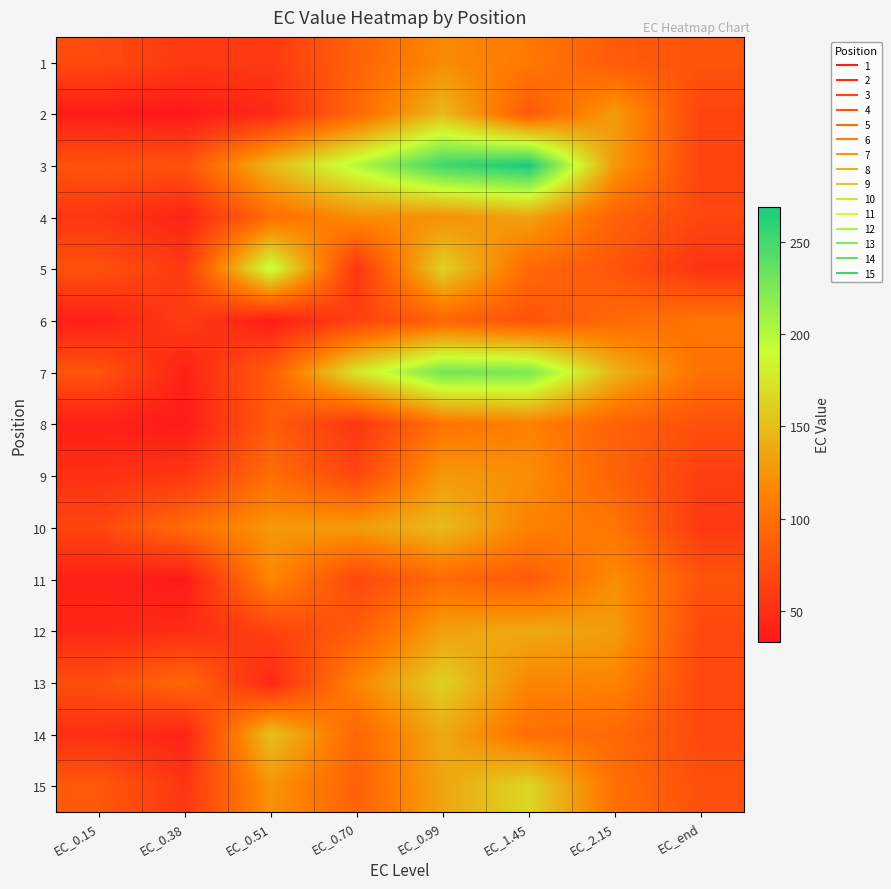

Reading left to right, list all the values displayed in this chart.

1: EC_0.15=72.2	EC_0.38=57.6	EC_0.51=58.8	EC_0.70=90.0	EC_0.99=118.7	EC_1.45=107.2	EC_2.15=83.0	EC_end=79.2
2: EC_0.15=35.5	EC_0.38=33.4	EC_0.51=46.4	EC_0.70=93.6	EC_0.99=148.1	EC_1.45=83.2	EC_2.15=129.4	EC_end=66.5
3: EC_0.15=78.0	EC_0.38=76.4	EC_0.51=147.1	EC_0.70=200.3	EC_0.99=252.2	EC_1.45=268.6	EC_2.15=127.7	EC_end=66.6
4: EC_0.15=56.2	EC_0.38=41.9	EC_0.51=98.1	EC_0.70=120.8	EC_0.99=121.4	EC_1.45=133.4	EC_2.15=89.4	EC_end=68.7
5: EC_0.15=76.1	EC_0.38=58.6	EC_0.51=194.0	EC_0.70=53.4	EC_0.99=162.5	EC_1.45=94.8	EC_2.15=79.6	EC_end=53.0
6: EC_0.15=38.6	EC_0.38=60.8	EC_0.51=35.9	EC_0.70=64.7	EC_0.99=90.5	EC_1.45=77.0	EC_2.15=94.8	EC_end=103.1
7: EC_0.15=78.7	EC_0.38=40.3	EC_0.51=85.9	EC_0.70=175.4	EC_0.99=229.5	EC_1.45=225.8	EC_2.15=144.6	EC_end=100.2
8: EC_0.15=38.7	EC_0.38=35.7	EC_0.51=84.3	EC_0.70=55.4	EC_0.99=102.7	EC_1.45=112.4	EC_2.15=90.0	EC_end=76.5
9: EC_0.15=51.5	EC_0.38=56.3	EC_0.51=97.4	EC_0.70=68.3	EC_0.99=127.2	EC_1.45=120.7	EC_2.15=89.6	EC_end=62.2
10: EC_0.15=67.3	EC_0.38=97.7	EC_0.51=126.4	EC_0.70=129.5	EC_0.99=148.8	EC_1.45=113.0	EC_2.15=104.0	EC_end=57.7
11: EC_0.15=40.2	EC_0.38=34.2	EC_0.51=117.3	EC_0.70=69.2	EC_0.99=95.3	EC_1.45=83.9	EC_2.15=119.9	EC_end=78.5
12: EC_0.15=43.8	EC_0.38=48.2	EC_0.51=64.8	EC_0.70=84.9	EC_0.99=132.3	EC_1.45=137.9	EC_2.15=129.1	EC_end=70.6
13: EC_0.15=74.6	EC_0.38=94.2	EC_0.51=45.1	EC_0.70=114.8	EC_0.99=161.3	EC_1.45=115.6	EC_2.15=114.1	EC_end=69.7
14: EC_0.15=51.0	EC_0.38=41.3	EC_0.51=152.8	EC_0.70=93.3	EC_0.99=137.7	EC_1.45=98.9	EC_2.15=94.3	EC_end=70.2
15: EC_0.15=82.5	EC_0.38=55.3	EC_0.51=124.0	EC_0.70=89.3	EC_0.99=135.0	EC_1.45=165.8	EC_2.15=100.0	EC_end=75.3